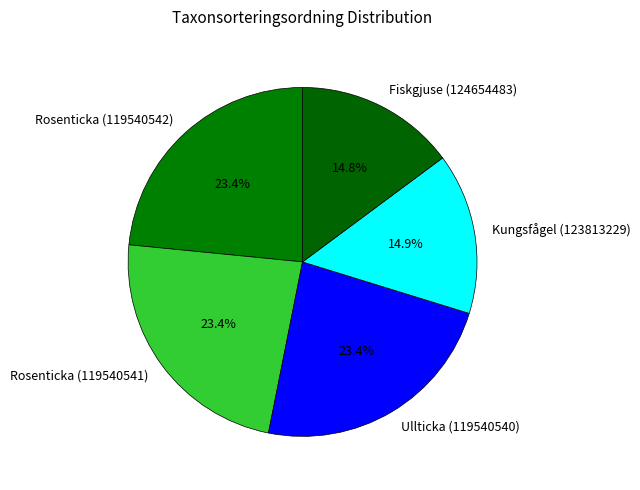

The Fiskgjuse (124654483) slice represents 22% of the pie. True or false?

False